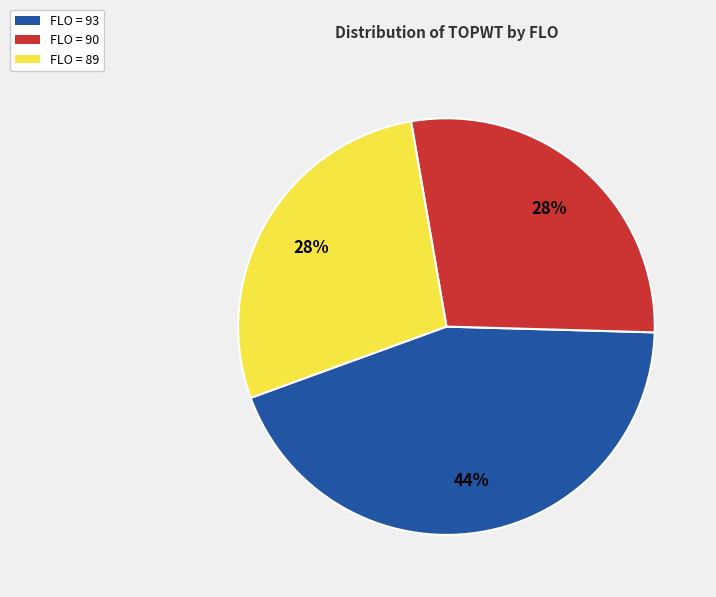

To the nearest percent, what is the difference between the largest and smallest slice percentages?

16%